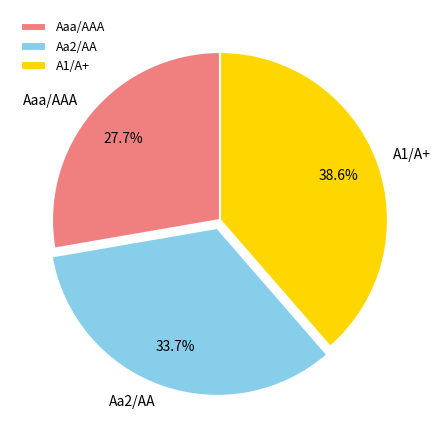

Rank the categories by value from lowest to highest.

Aaa/AAA, Aa2/AA, A1/A+